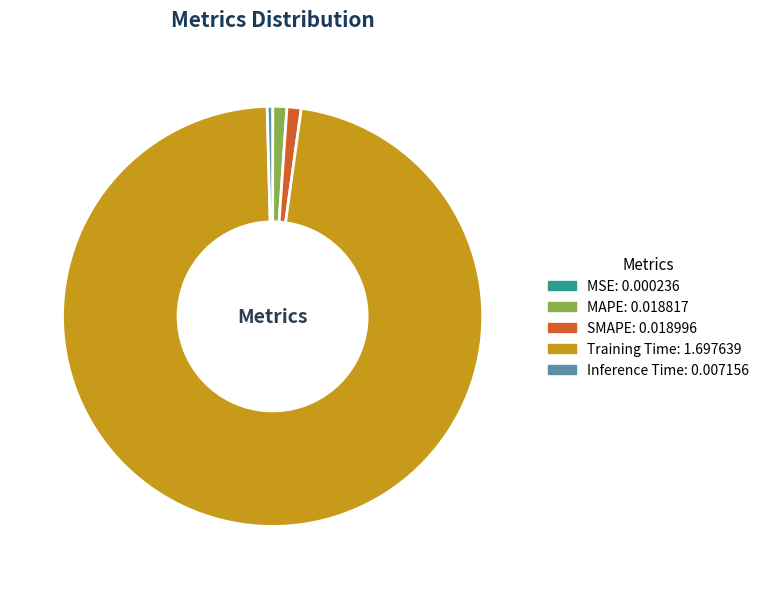

Does any single category account for the majority?

Yes